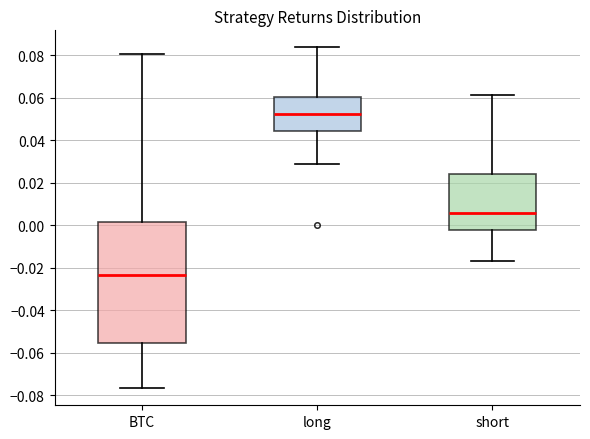

Where is the lower edge of the box for long on the y-axis? The values are not printed on the chart, so give them approximately, as read against the axis.

0.044